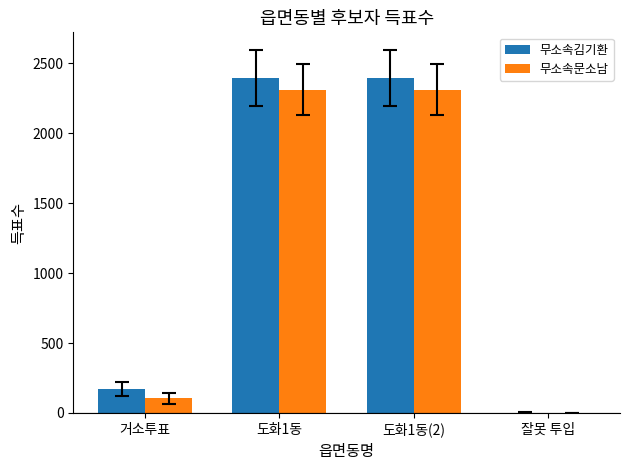

Between 거소투표 and 도화1동(2), which series saw the biggest shift?

무소속김기환